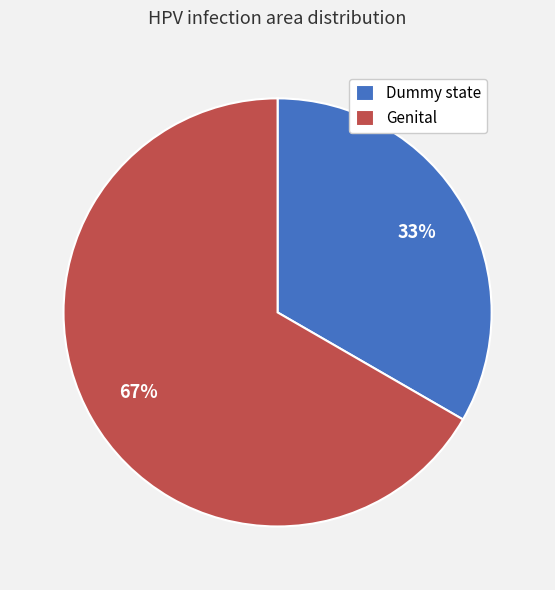

True or false: Dummy state accounts for 45% of the total.

False